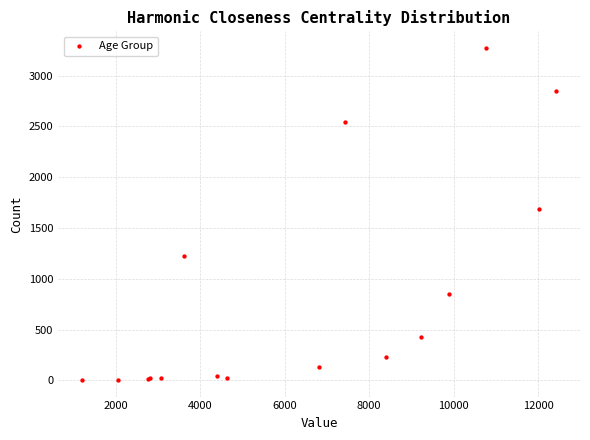

What Y value in the scatter plot is closest to 1638?

1690